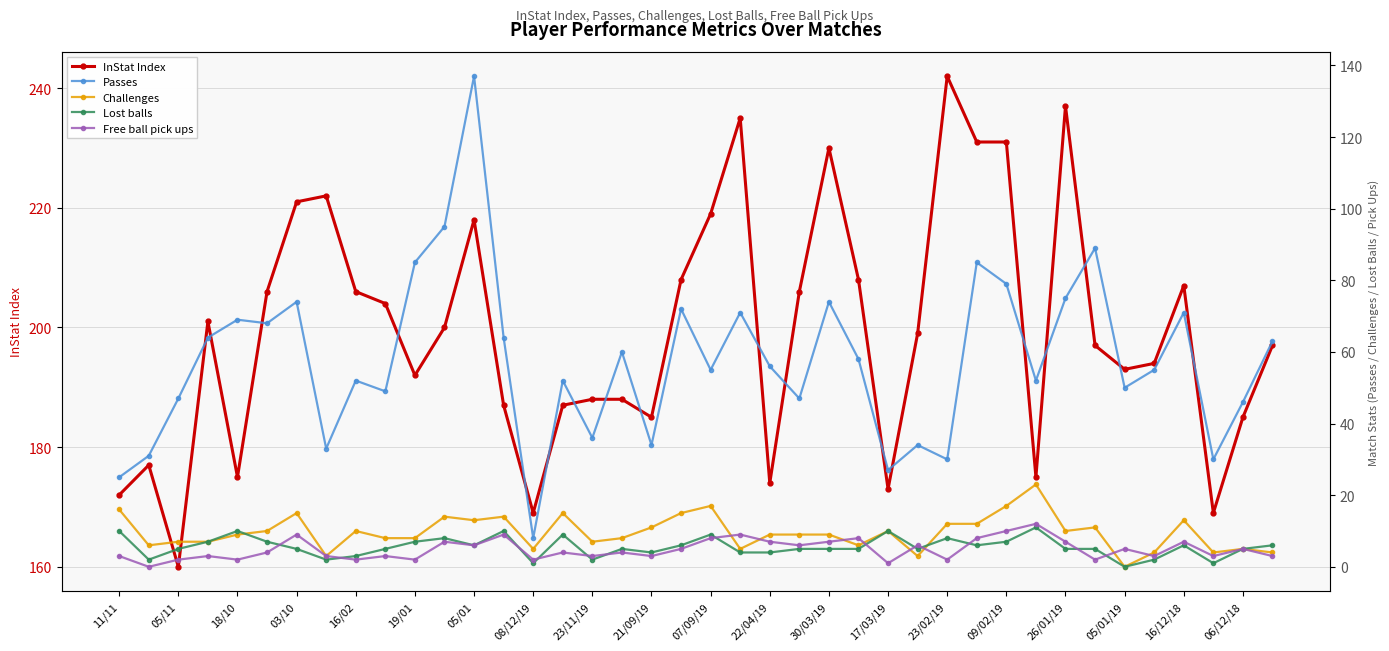

How many data points does each series have?

40